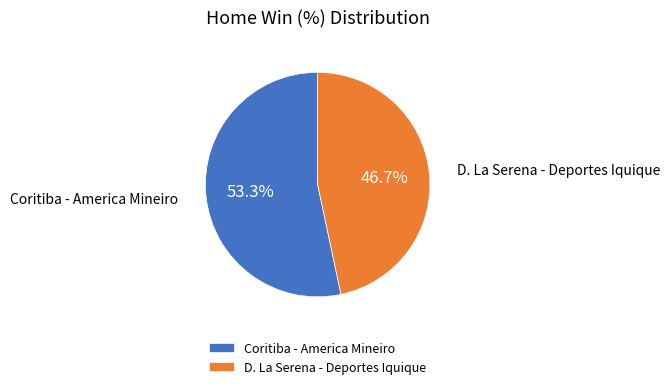

Count the number of slices in the pie.

2